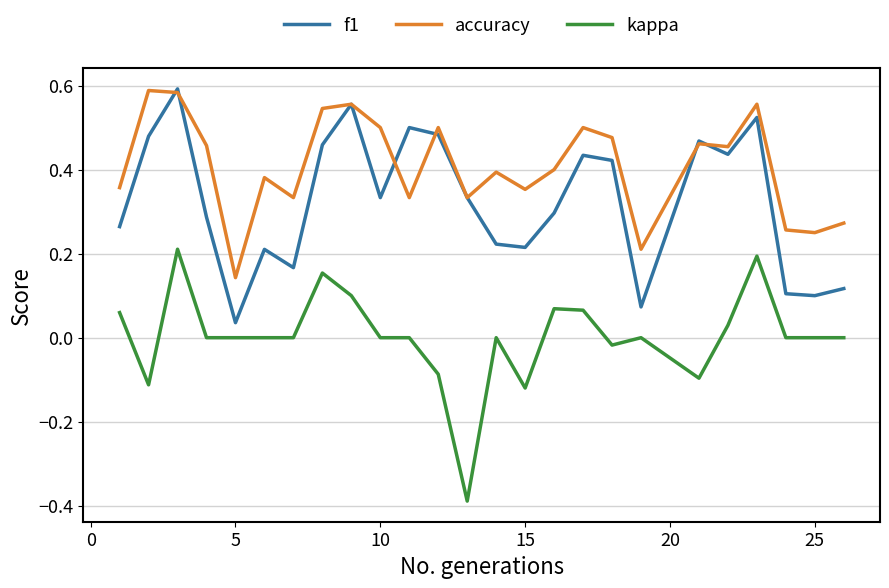

List the series in order of their overall mean, highest first.

accuracy, f1, kappa